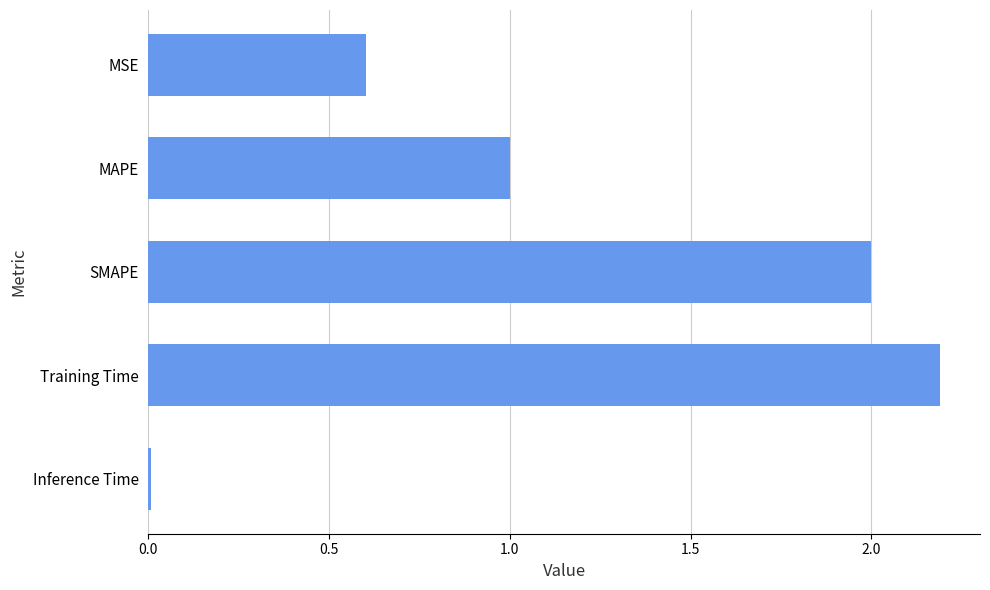

What is the label of the 5th bar from the top?

Inference Time